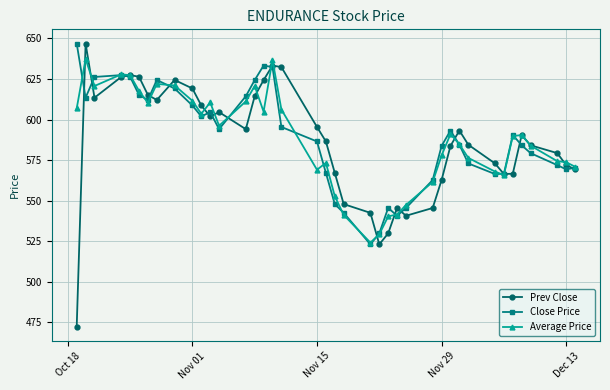

What is the greatest value displayed?

646.9